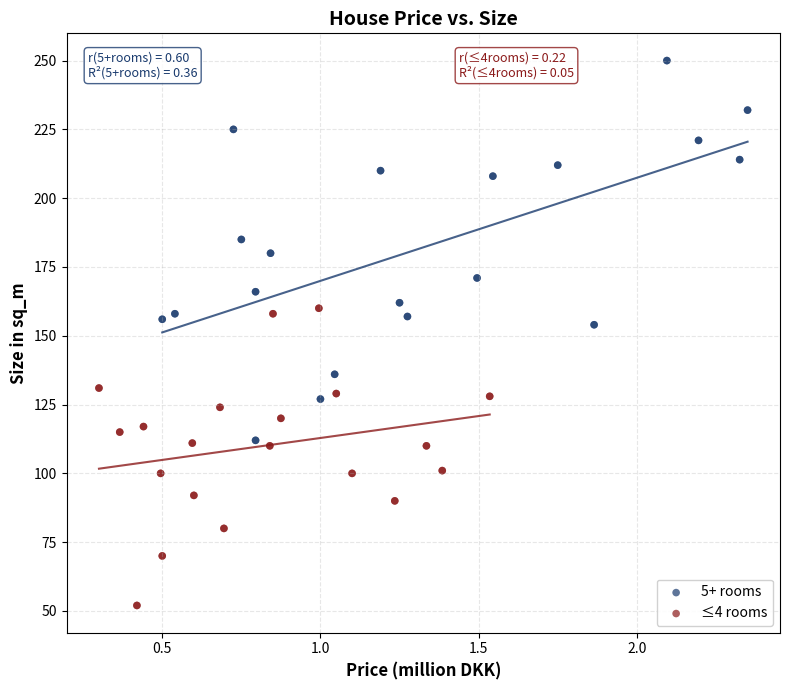

Which series contains the highest Y value?

5+ rooms